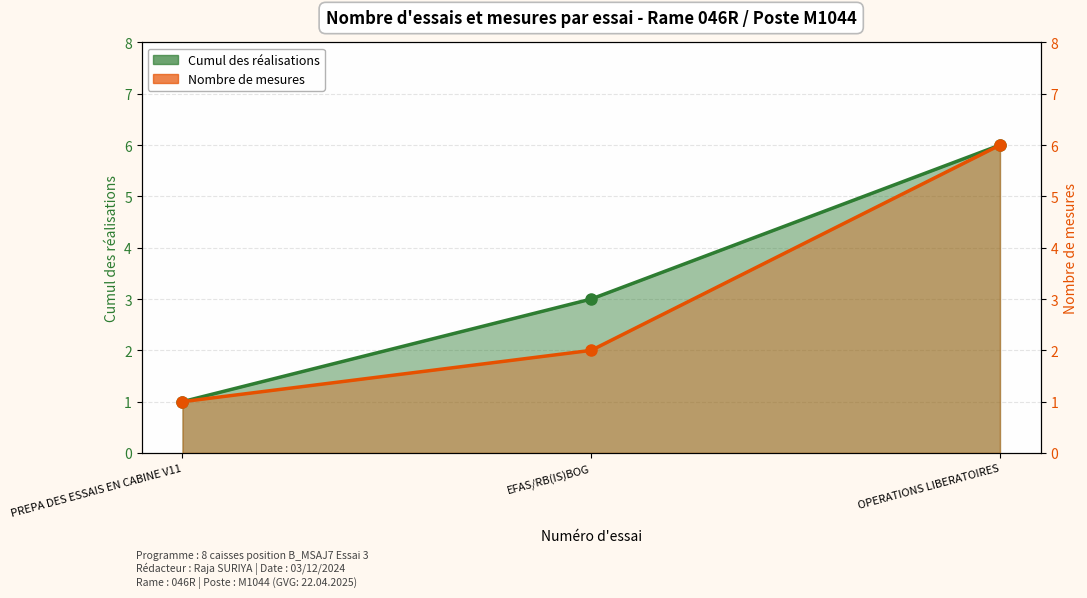

What position from the right is EFAS/RB(IS)BOG?

2